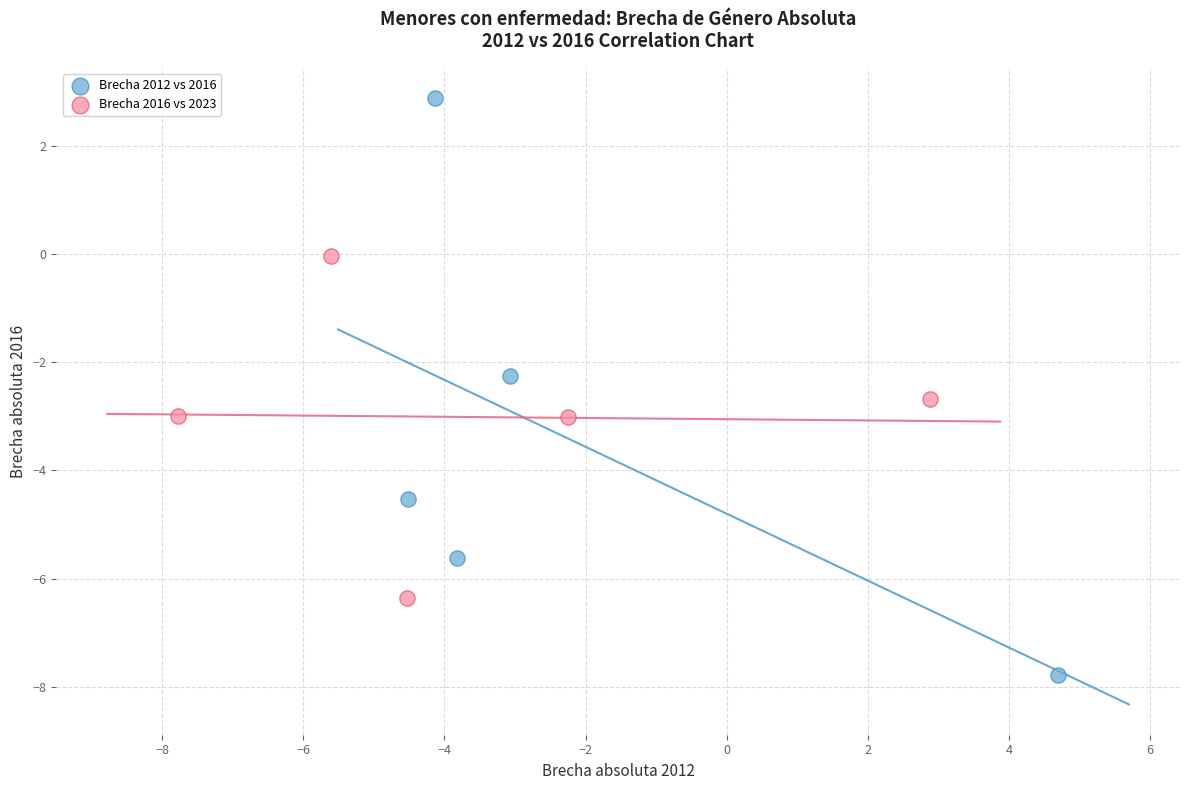

Which series has the largest Y range (max minus min)?

Brecha 2012 vs 2016